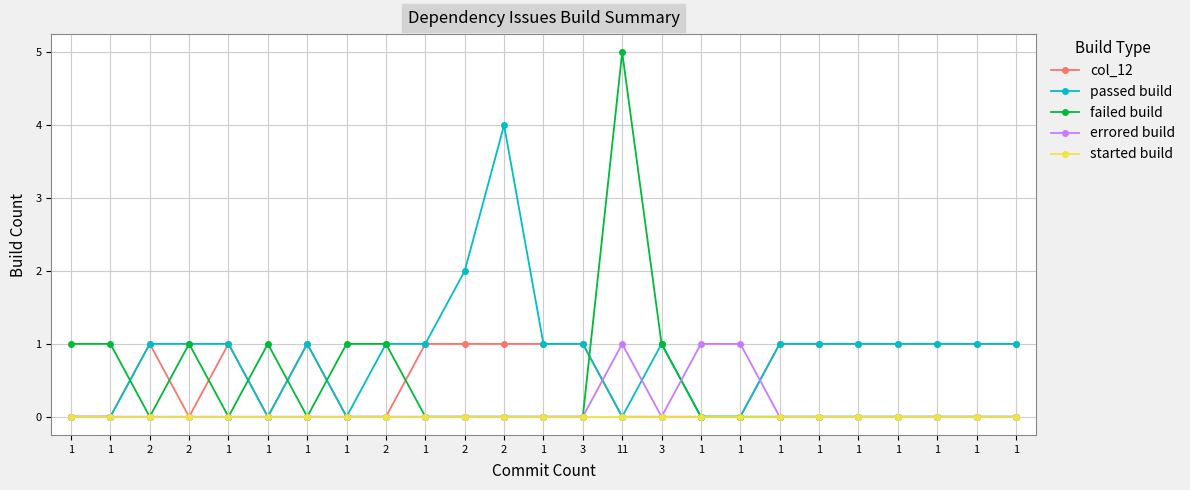

What is the spread (max minus min) of values at 3?

1